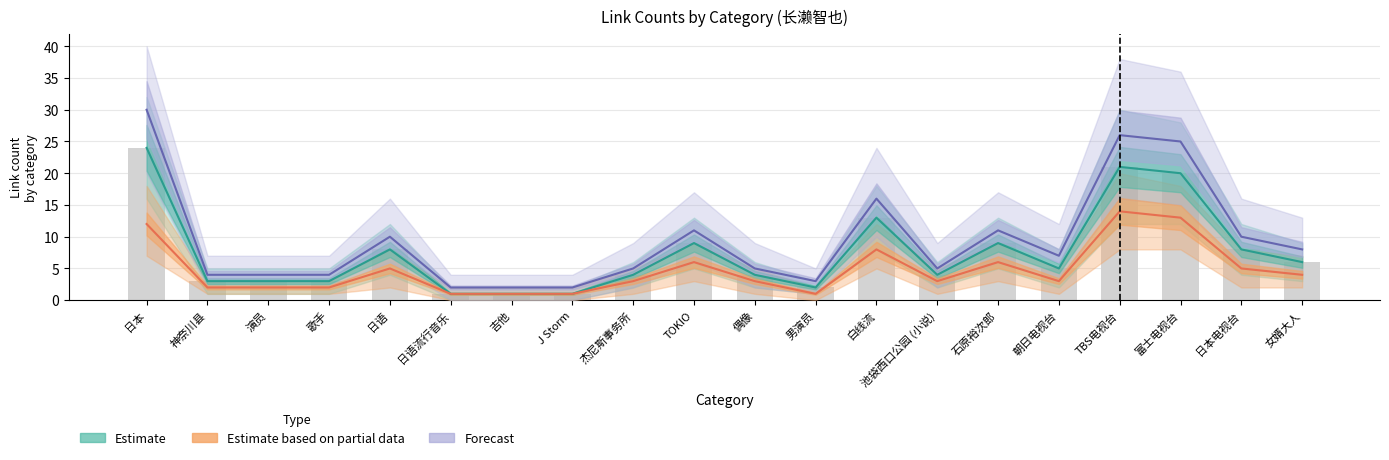

What are all the series names shown in the legend?

Estimate, Estimate based on partial data, Forecast